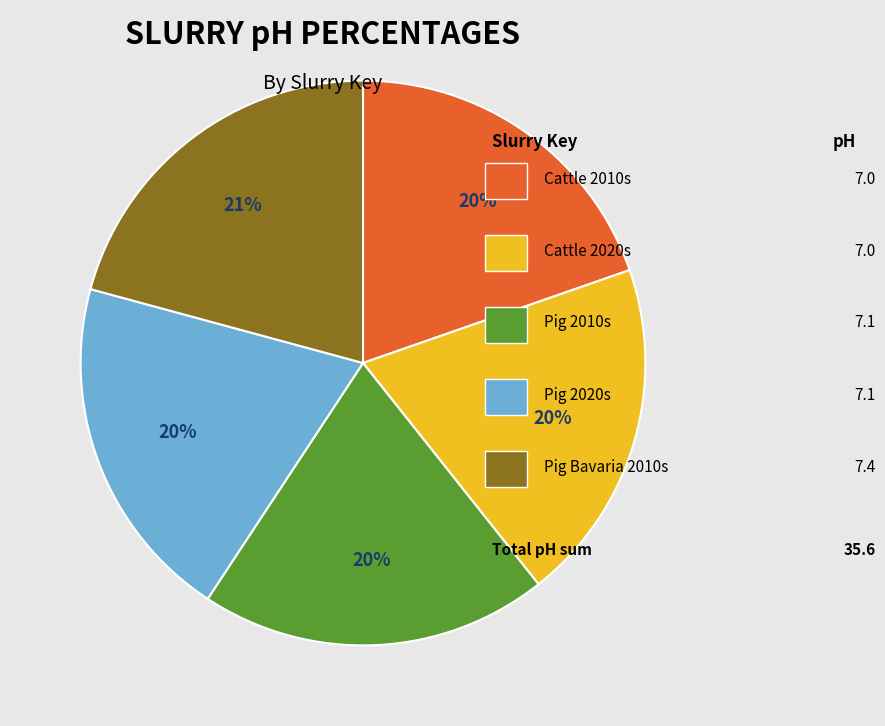

To the nearest percent, what is the average slice percentage?

20%